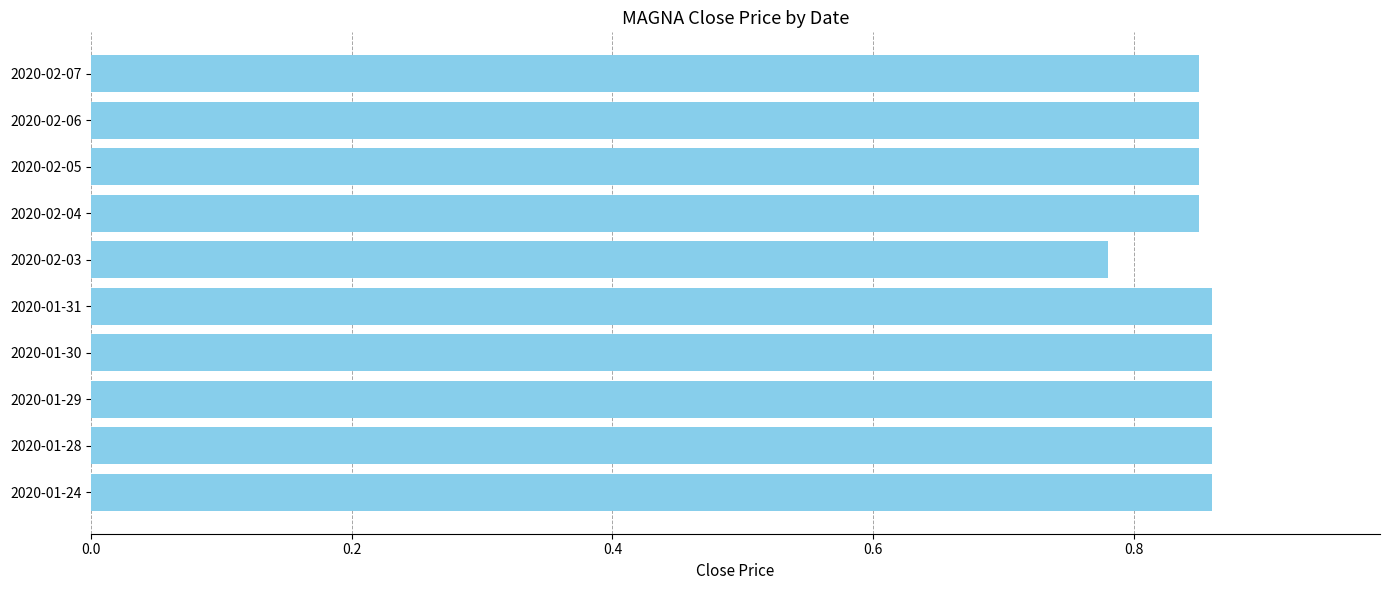

How many values are between 0 and 1?

10